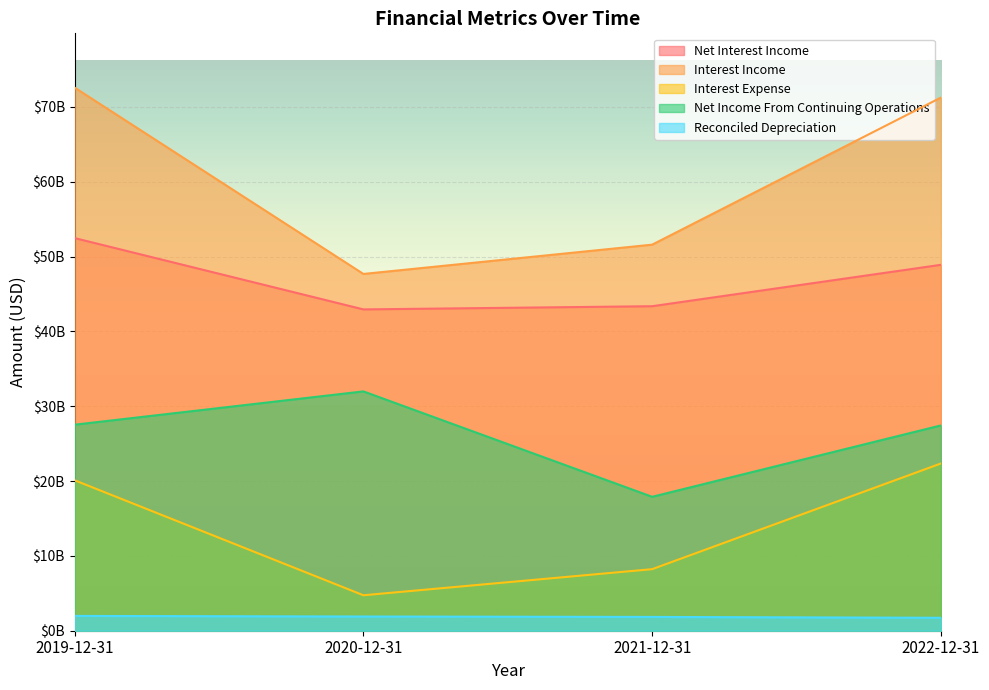

Which has a higher value, 2021-12-31 or 2022-12-31?

2022-12-31